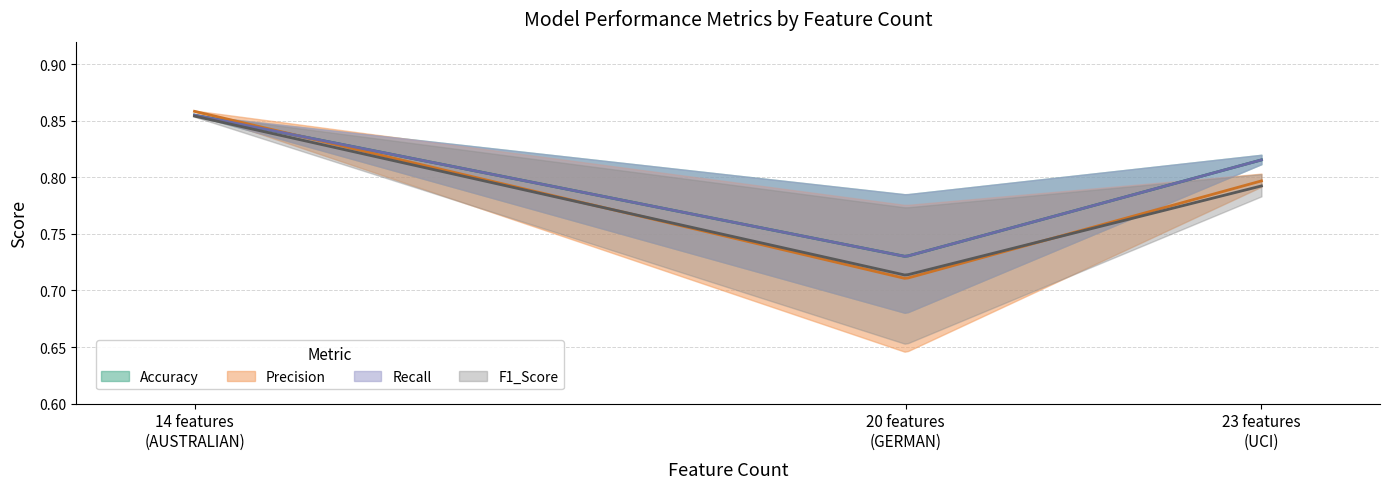

Does the chart display data point markers on the line(s)?

No